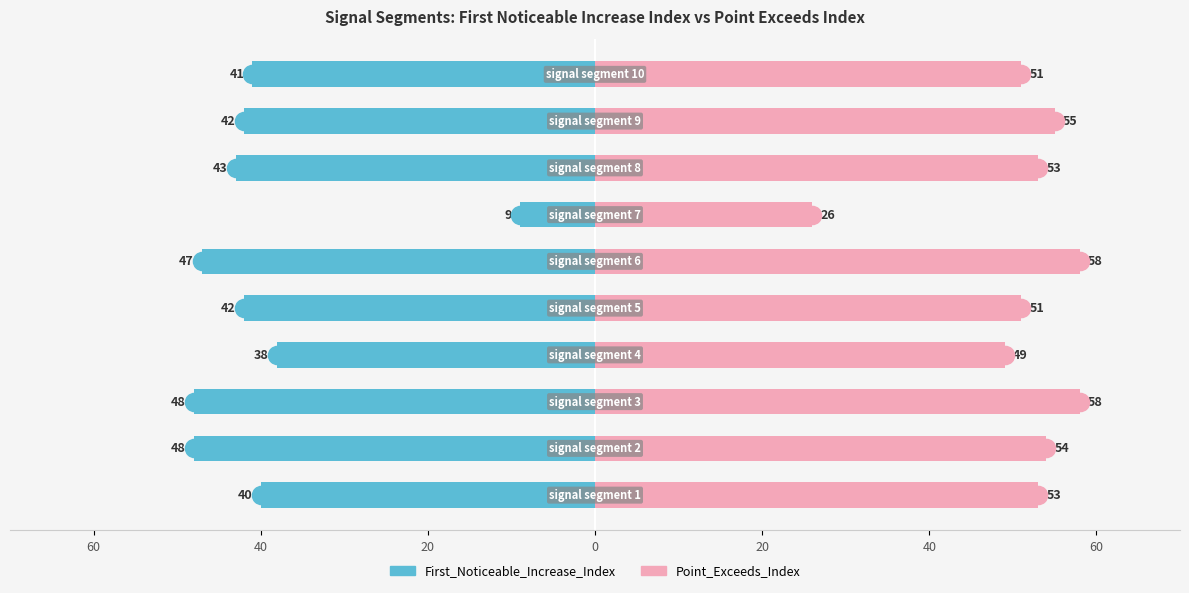

Is it true that Point_Exceeds_Index equals 13 at 40?

False